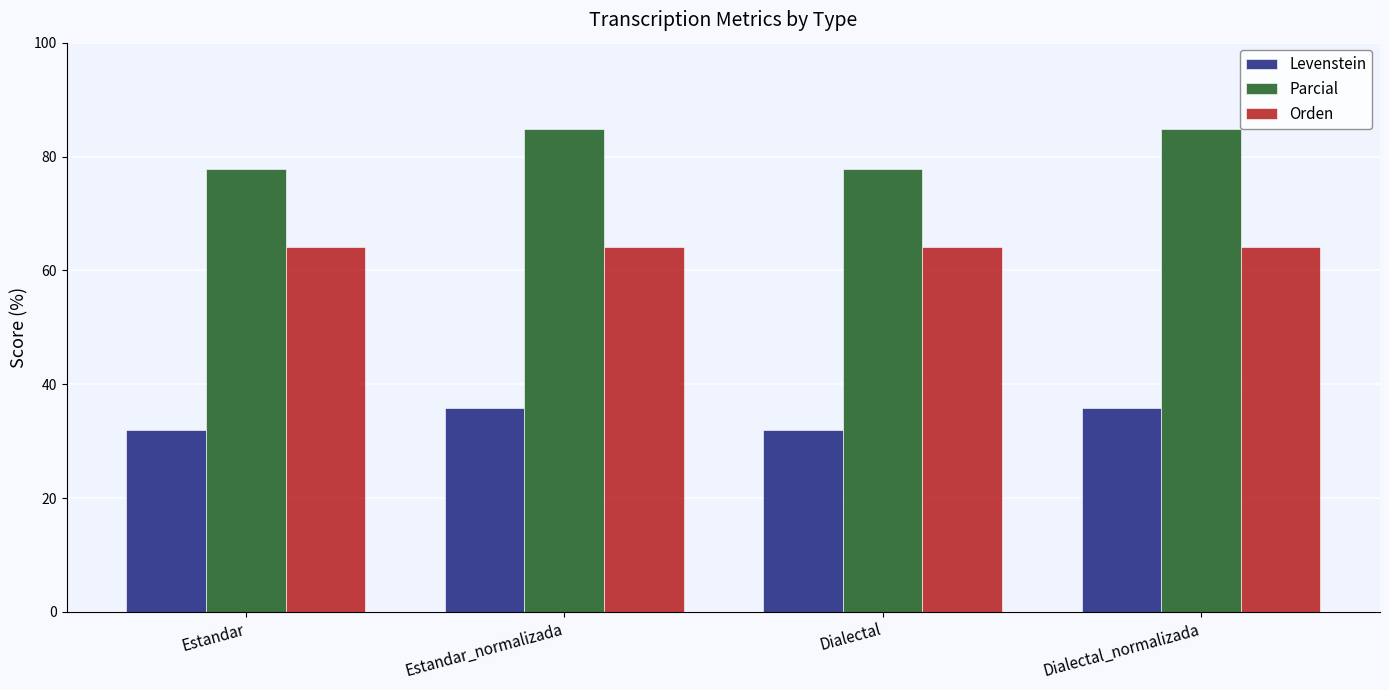

What is the smallest value displayed?

31.9